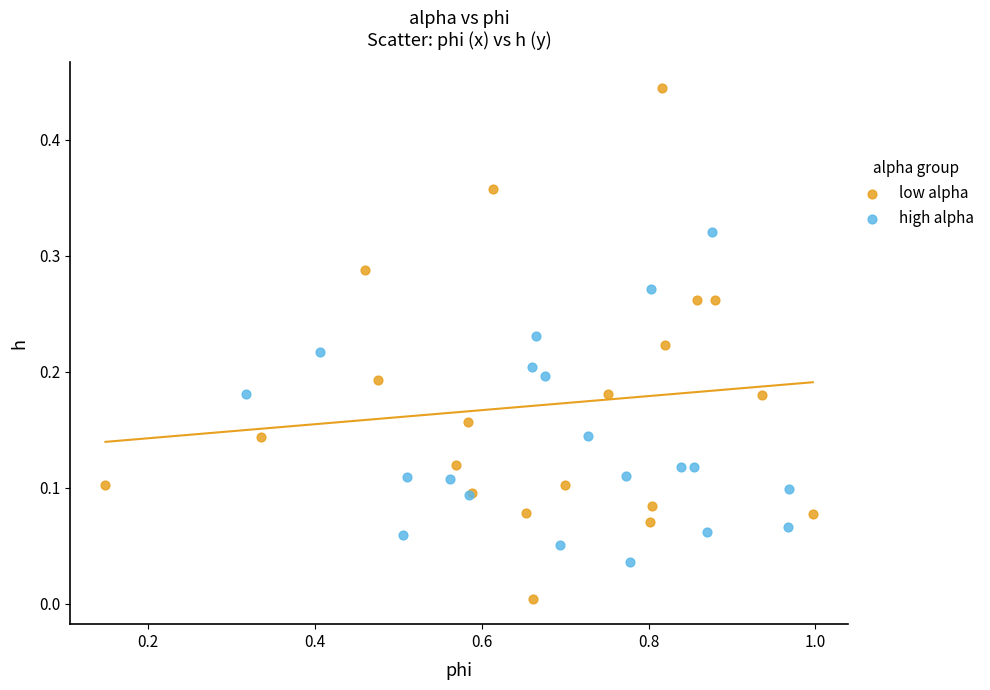

Which series has the largest Y range (max minus min)?

low alpha